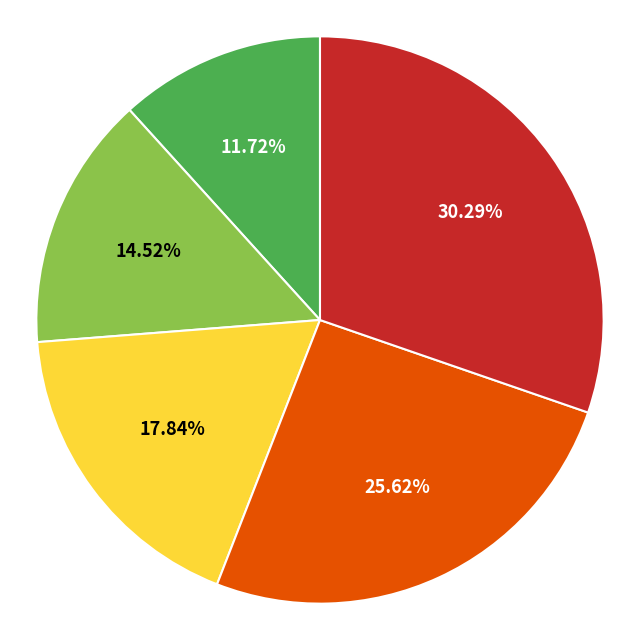

Does any single category account for the majority?

No